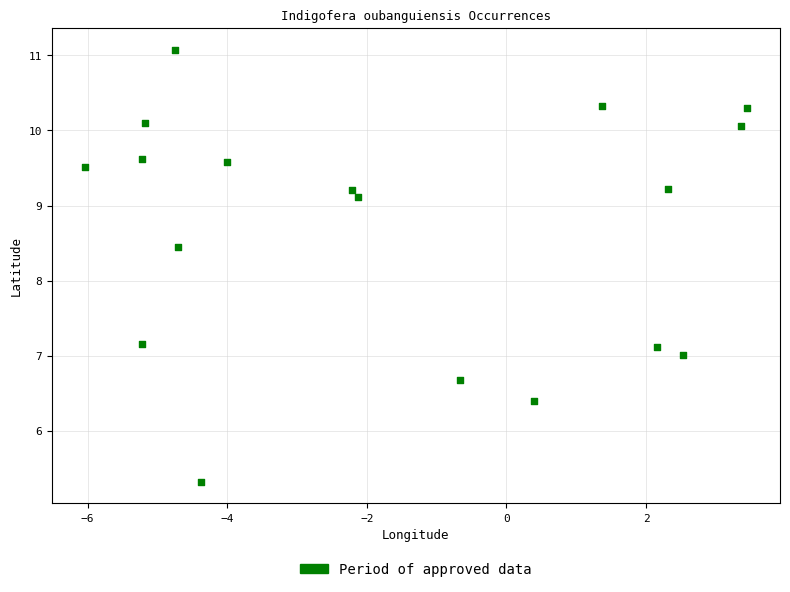

What Y value in the scatter plot is closest to 8?

8.5